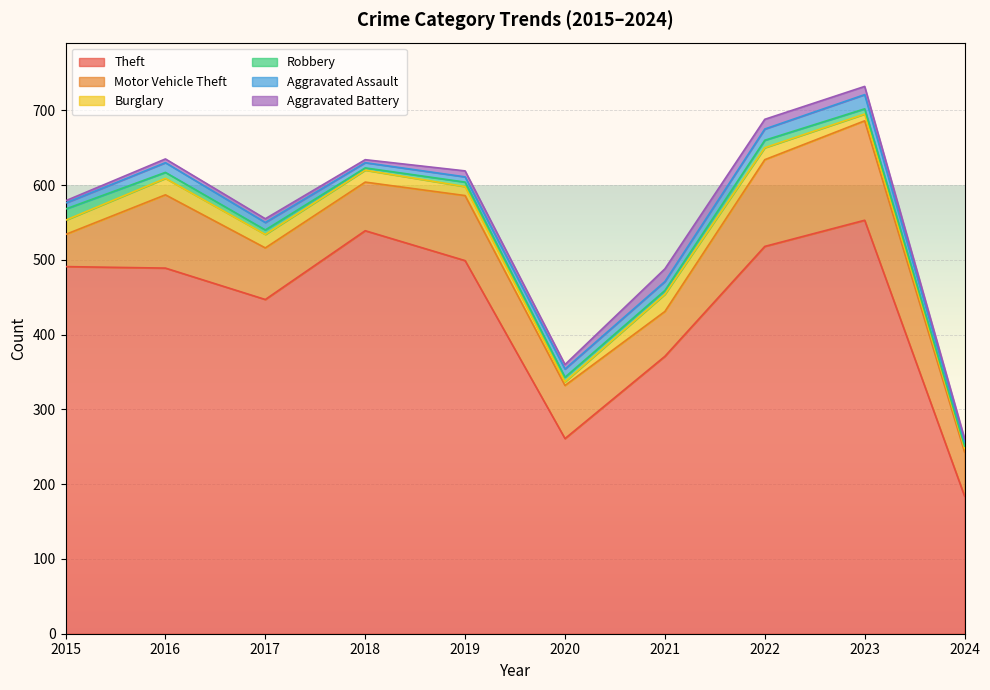

True or false: Aggravated Assault has more than 2 points higher than both neighbors.

False